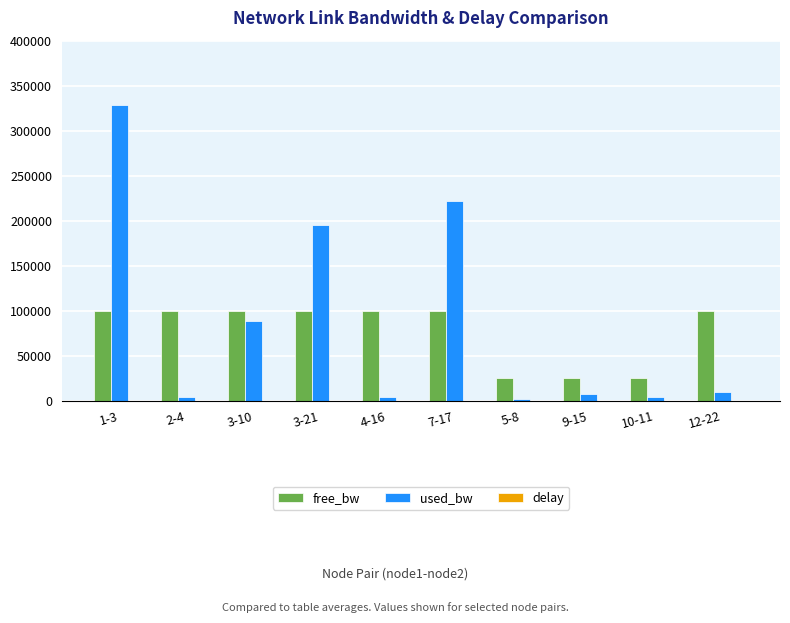

Between 3-21 and 5-8, which series saw the biggest shift?

used_bw